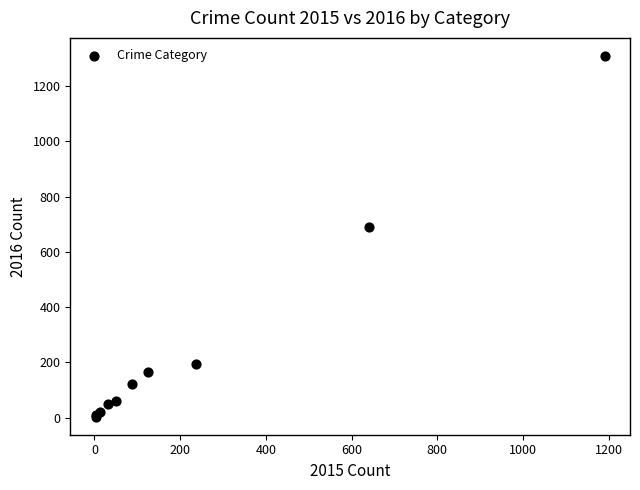

What Y value in the scatter plot is closest to 656?

689